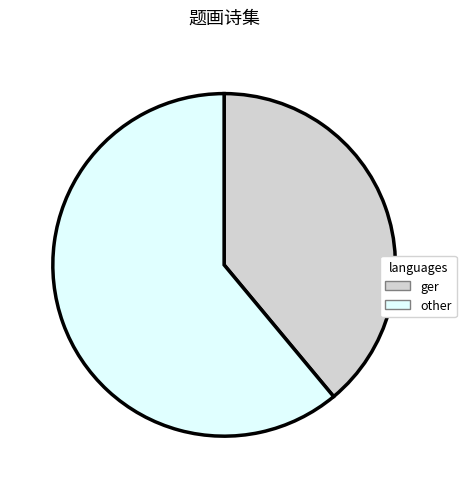

Which category has the biggest portion of the pie?

other